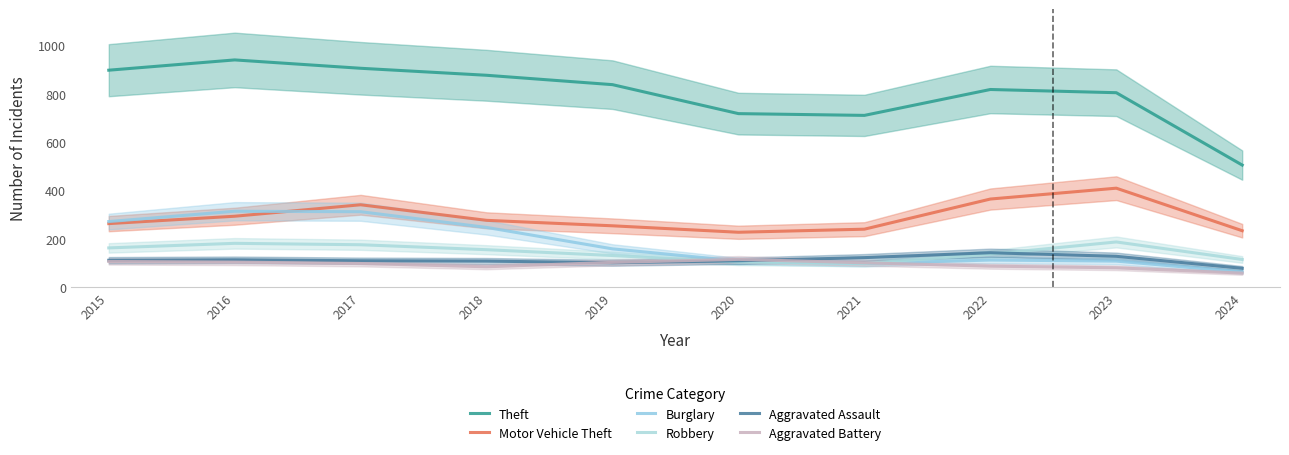

What is the difference between the Robbery values at 2018 and 2016?

26.3